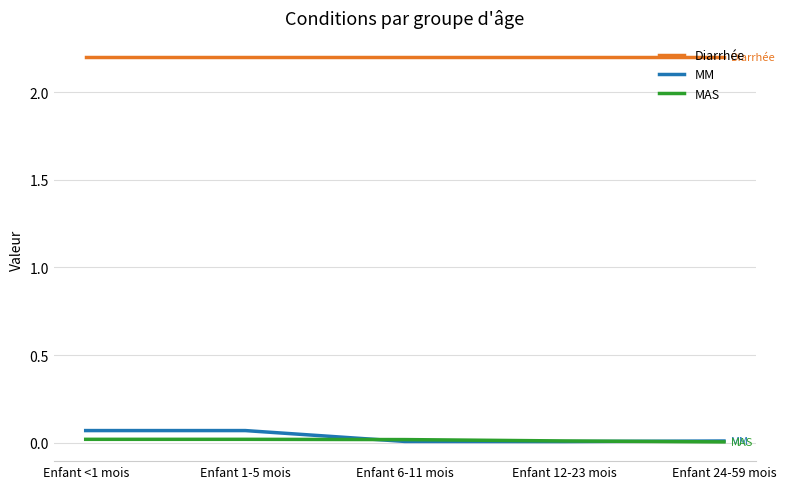

True or false: MM and Diarrhée intersect in this chart.

False